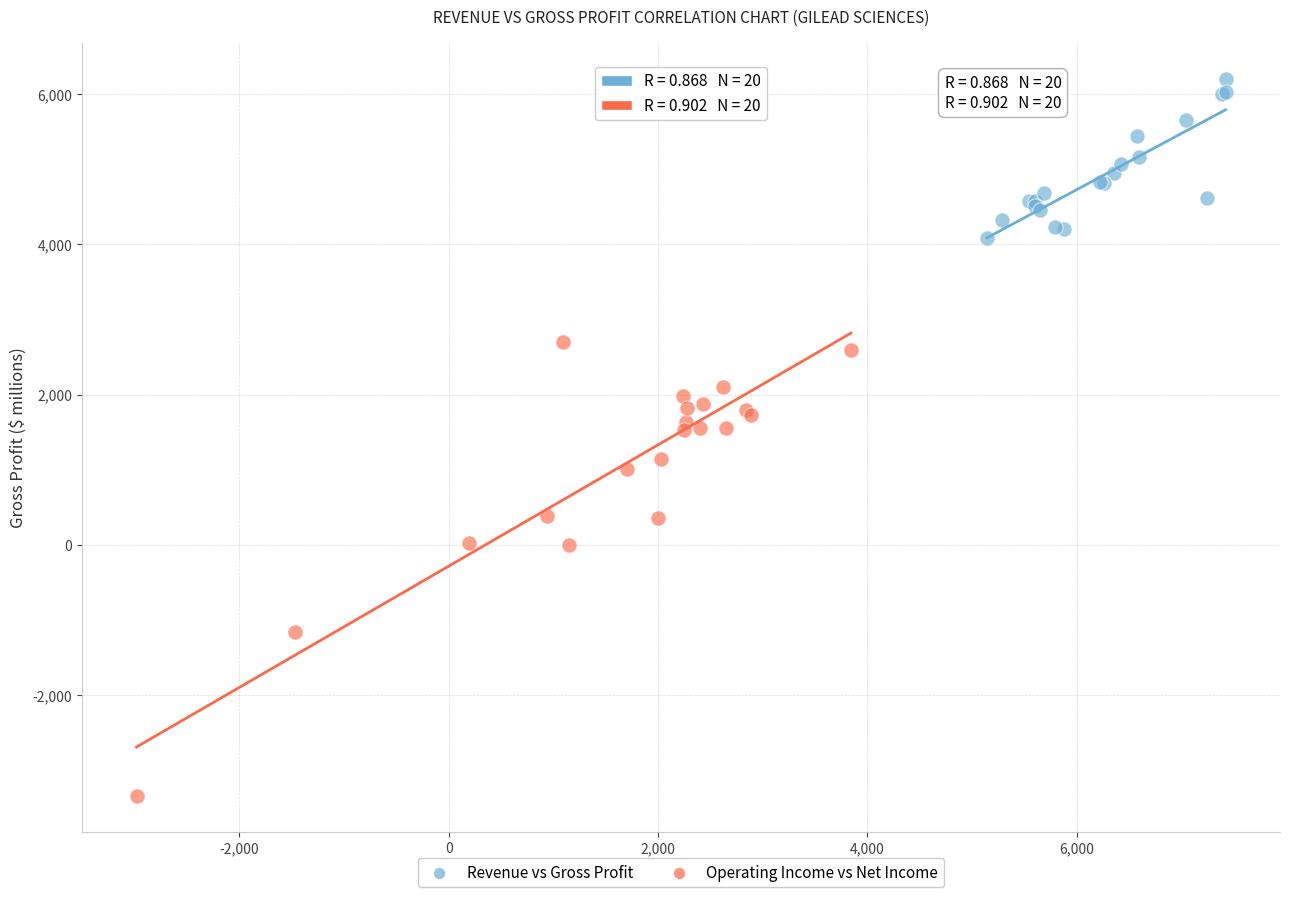

What are all the series names shown in the legend?

Revenue vs Gross Profit, Operating Income vs Net Income